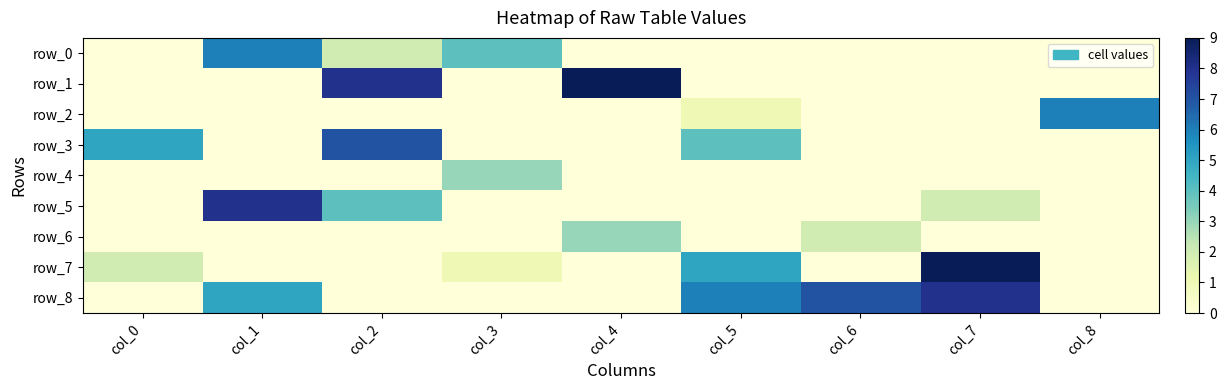

Reading left to right, list all the values displayed in this chart.

row_0: col_0=0	col_1=6	col_2=2	col_3=4	col_4=0	col_5=0	col_6=0	col_7=0	col_8=0
row_1: col_0=0	col_1=0	col_2=8	col_3=0	col_4=9	col_5=0	col_6=0	col_7=0	col_8=0
row_2: col_0=0	col_1=0	col_2=0	col_3=0	col_4=0	col_5=1	col_6=0	col_7=0	col_8=6
row_3: col_0=5	col_1=0	col_2=7	col_3=0	col_4=0	col_5=4	col_6=0	col_7=0	col_8=0
row_4: col_0=0	col_1=0	col_2=0	col_3=3	col_4=0	col_5=0	col_6=0	col_7=0	col_8=0
row_5: col_0=0	col_1=8	col_2=4	col_3=0	col_4=0	col_5=0	col_6=0	col_7=2	col_8=0
row_6: col_0=0	col_1=0	col_2=0	col_3=0	col_4=3	col_5=0	col_6=2	col_7=0	col_8=0
row_7: col_0=2	col_1=0	col_2=0	col_3=1	col_4=0	col_5=5	col_6=0	col_7=9	col_8=0
row_8: col_0=0	col_1=5	col_2=0	col_3=0	col_4=0	col_5=6	col_6=7	col_7=8	col_8=0